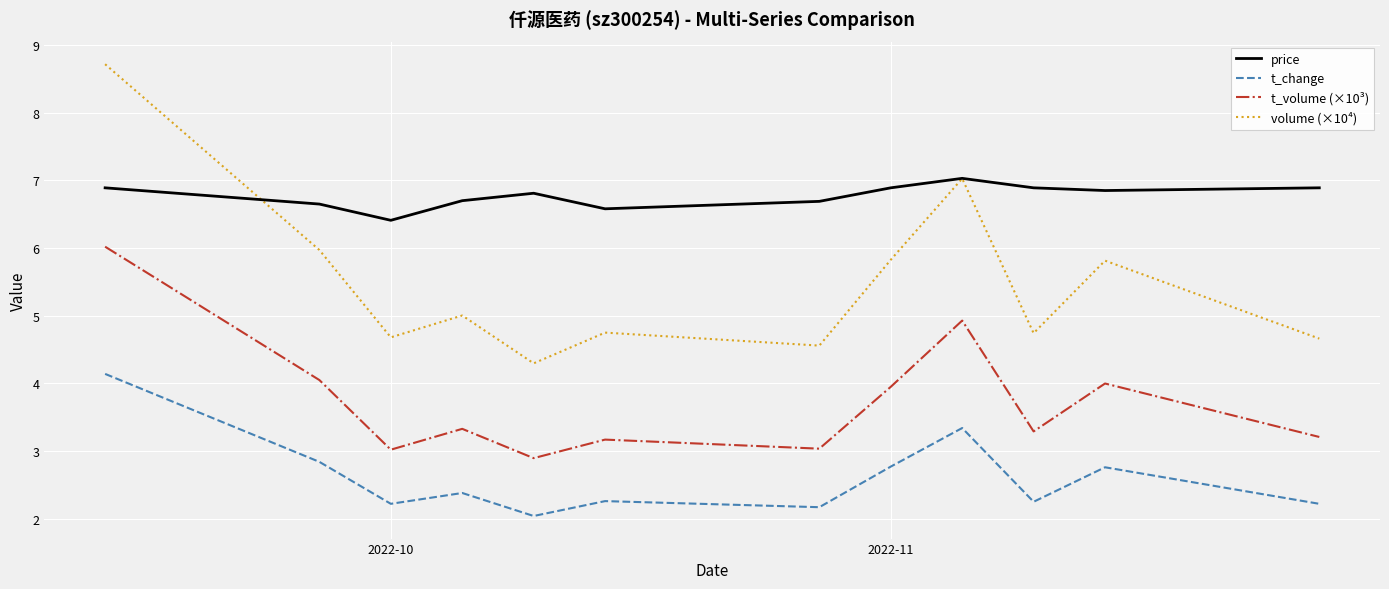

In t_volume (×10³), how many points are lower than both neighbors (excluding endpoints)?

4